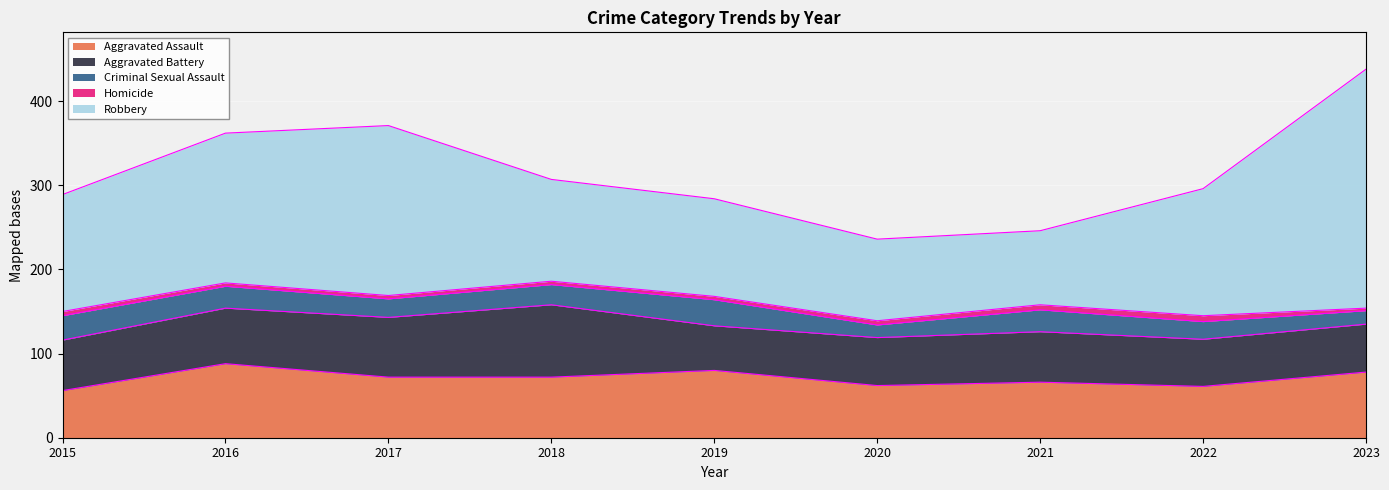

Rank the categories by Homicide value from lowest to highest.

2023, 2016, 2017, 2018, 2019, 2015, 2020, 2021, 2022